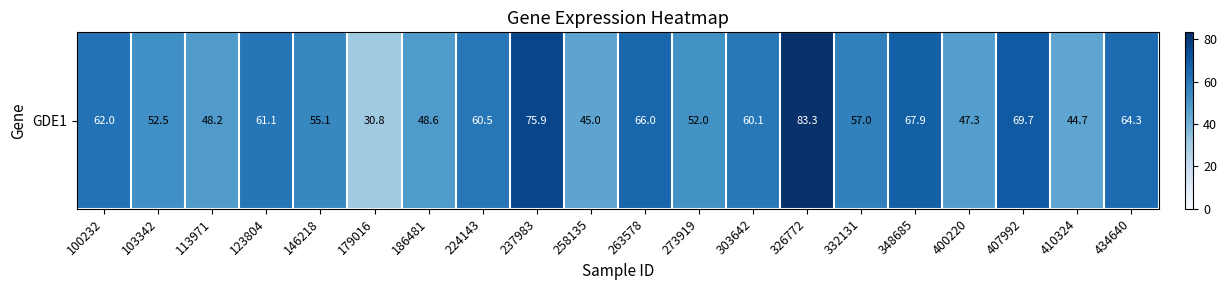

Which label corresponds to the smallest value in the chart?

179016